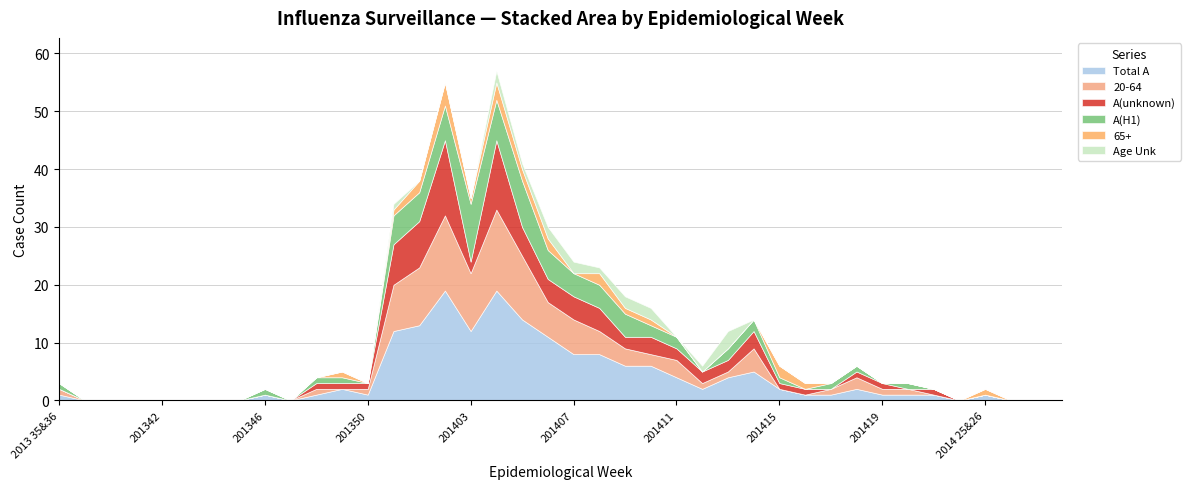

At which category is the sum across all series the highest?

201404